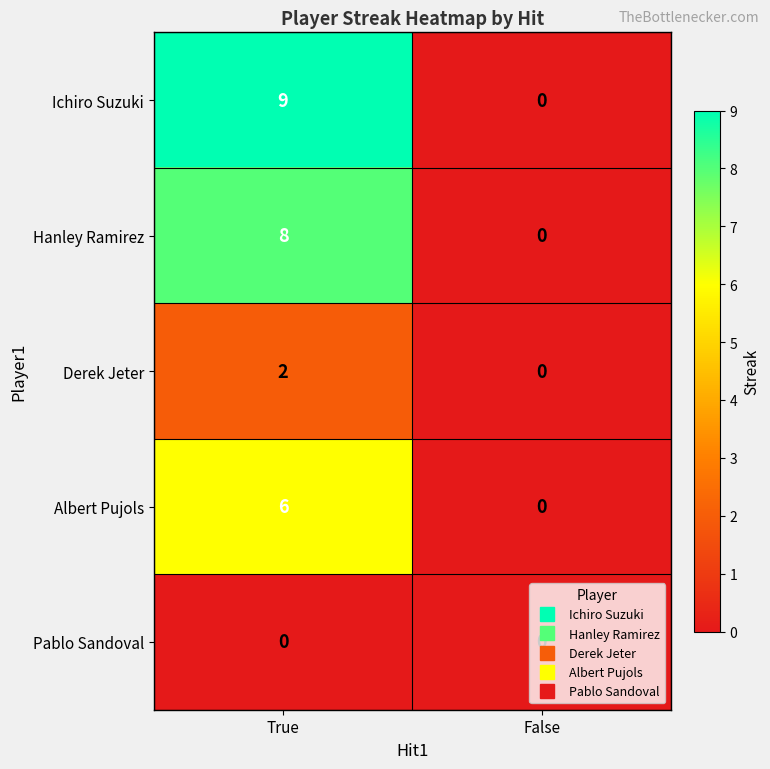

What is the approximate value of Ichiro Suzuki at True?

9